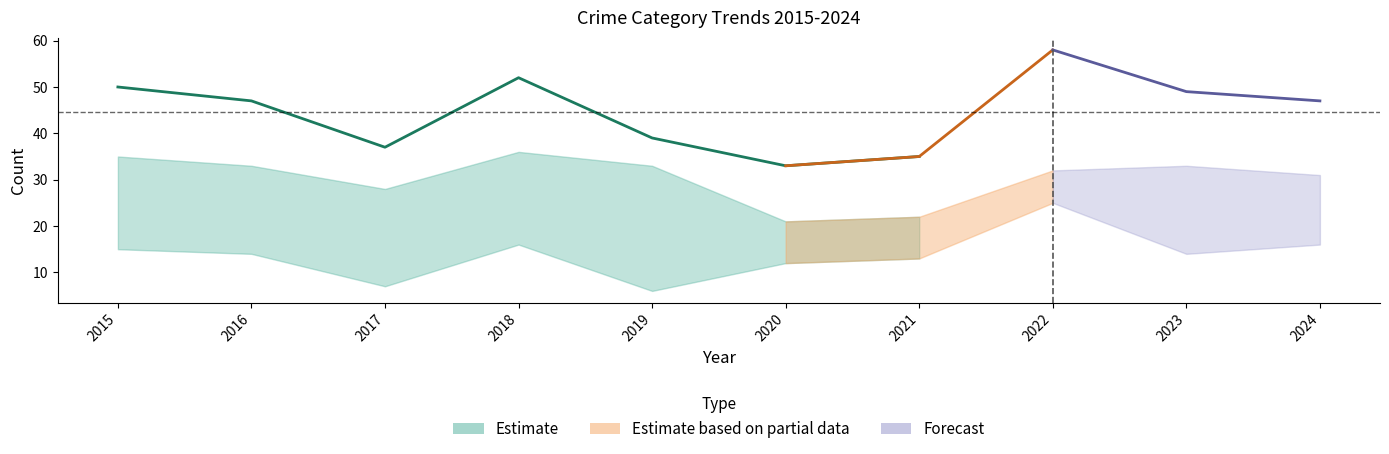

Where is the first local maximum for Aggravated Battery?

2018